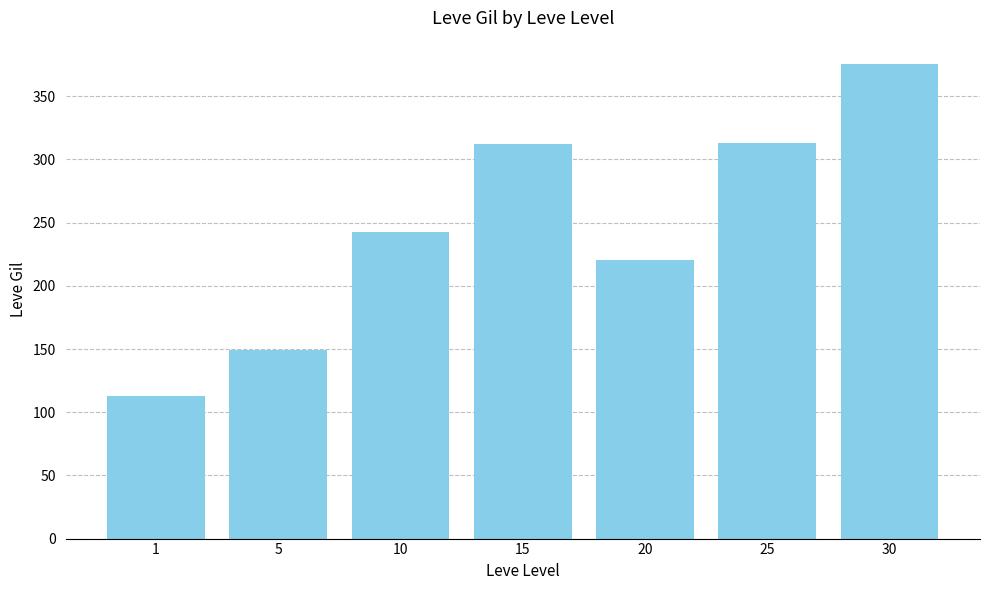

What is the approximate value at 10?

242.5